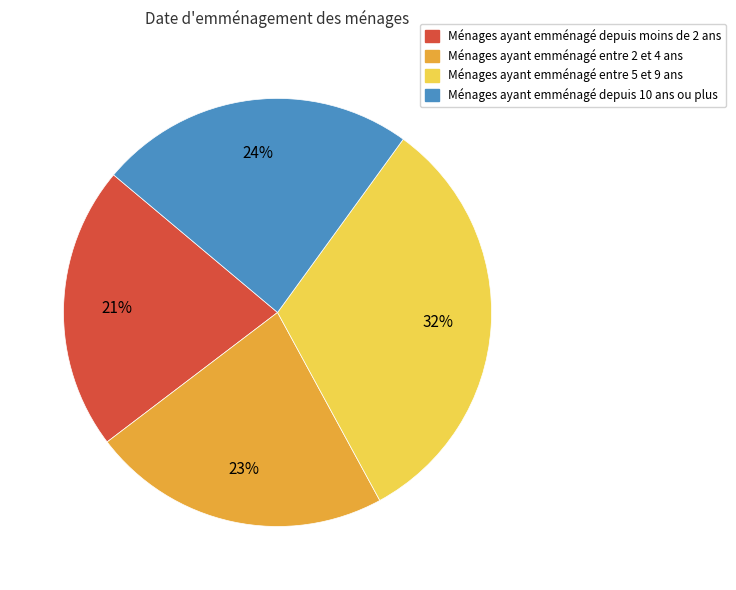

Is there a majority slice in this chart?

No